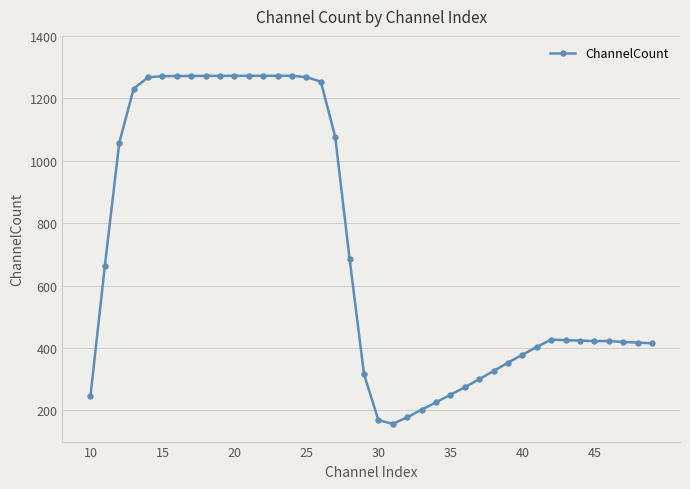

What is the value of the 38th point from the left?

419.1